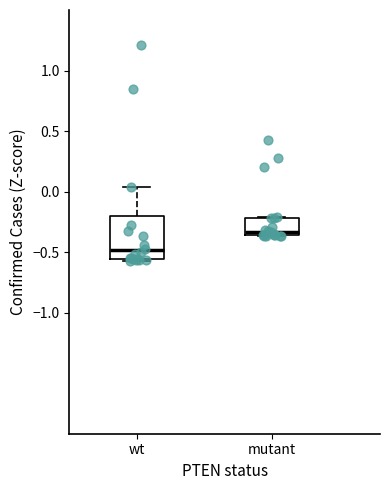

Reading left to right, read every box against the y-axis: the position of its median line, the range the box covers, and the ends of its whiskers. The values are not printed on the chart, so give them approximately, as read against the axis.

wt: median -0.50, box -0.55 to -0.20, whiskers -0.55 (just below the box's lower edge) to 0.05
mutant: median -0.35 (just above the box's lower edge), box -0.35 to -0.20, whiskers -0.35 to -0.20